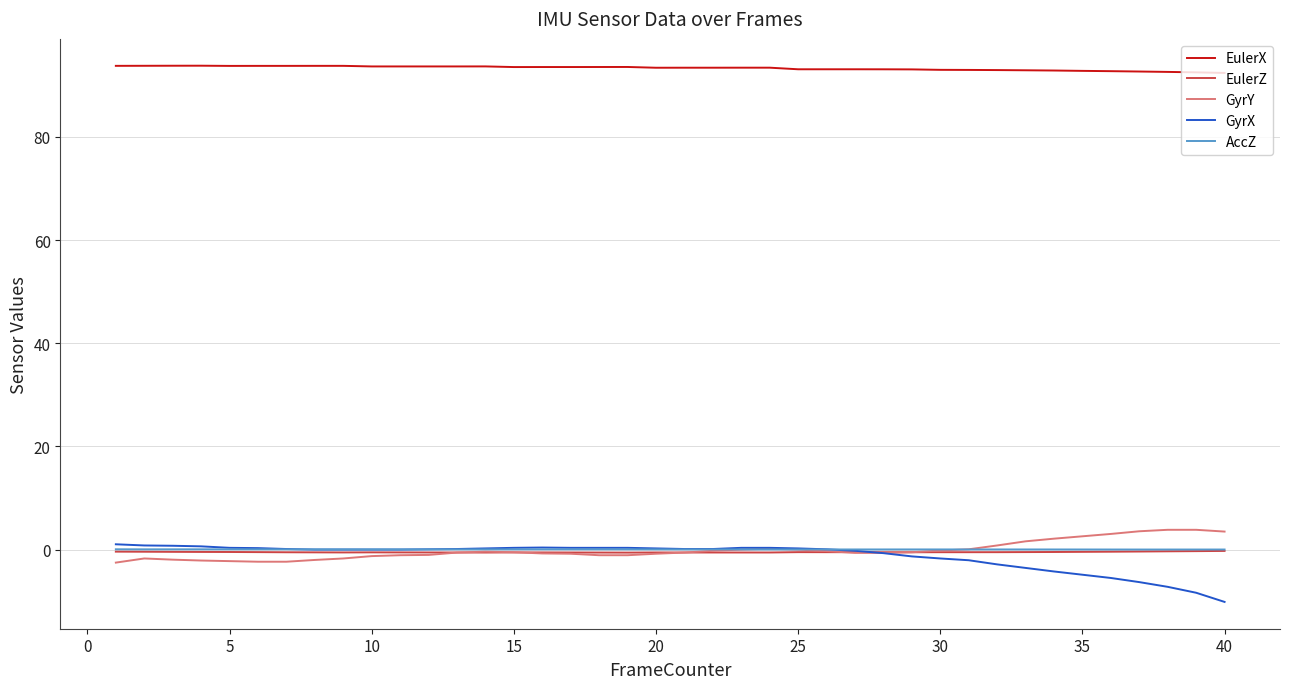

What is the lowest value of the EulerX series?

92.4